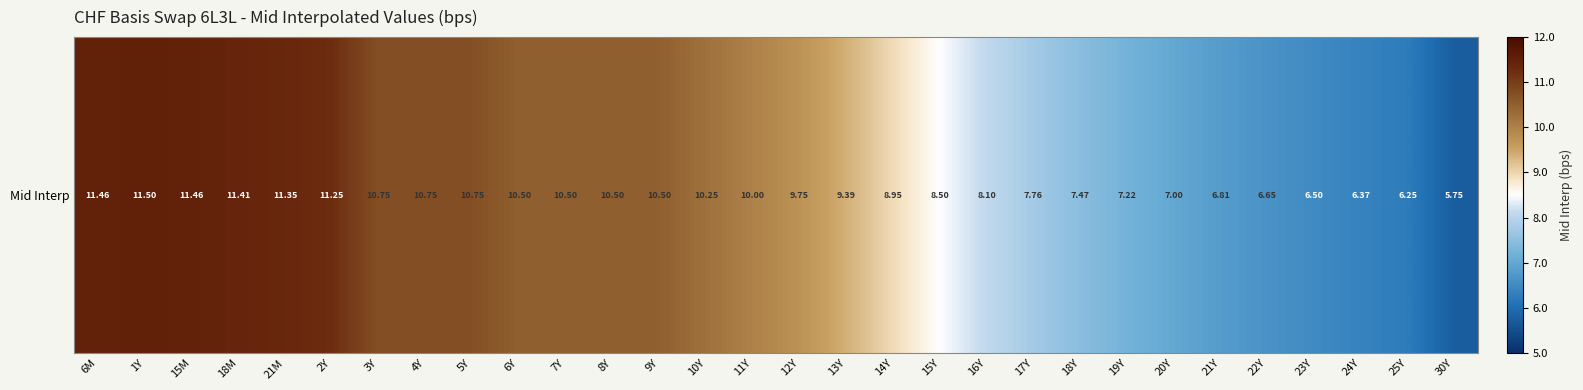

List the labels in order of value, smallest first.

30Y, 25Y, 24Y, 23Y, 22Y, 21Y, 20Y, 19Y, 18Y, 17Y, 16Y, 15Y, 14Y, 13Y, 12Y, 11Y, 10Y, 6Y, 7Y, 8Y, 9Y, 3Y, 4Y, 5Y, 2Y, 21M, 18M, 6M, 15M, 1Y